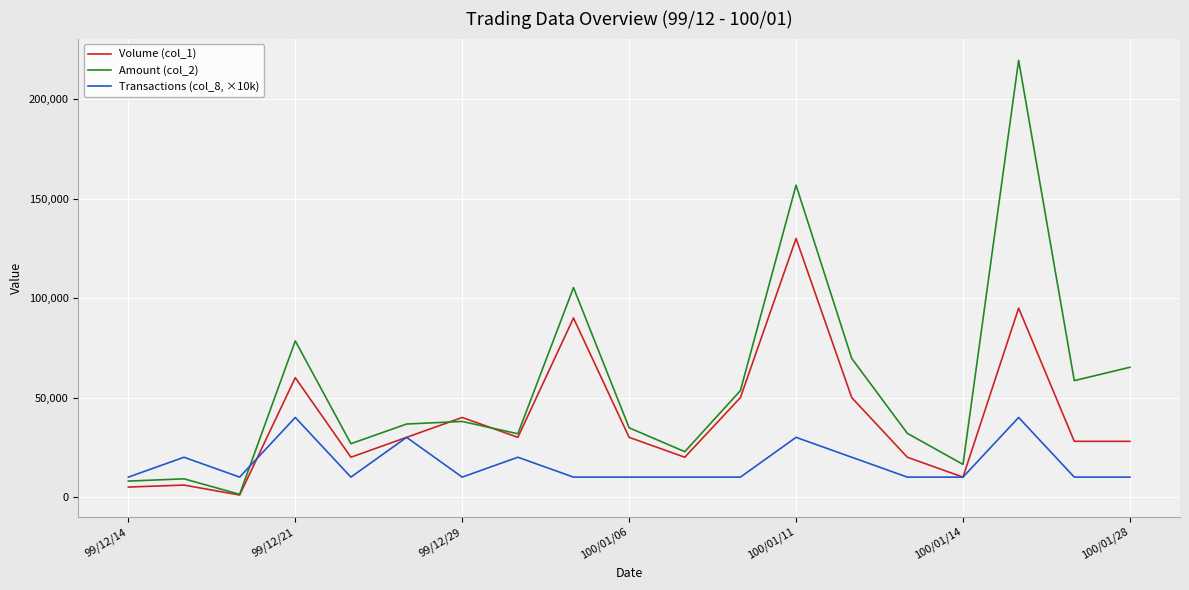

Which series has the largest range (max minus min)?

Amount (col_2)